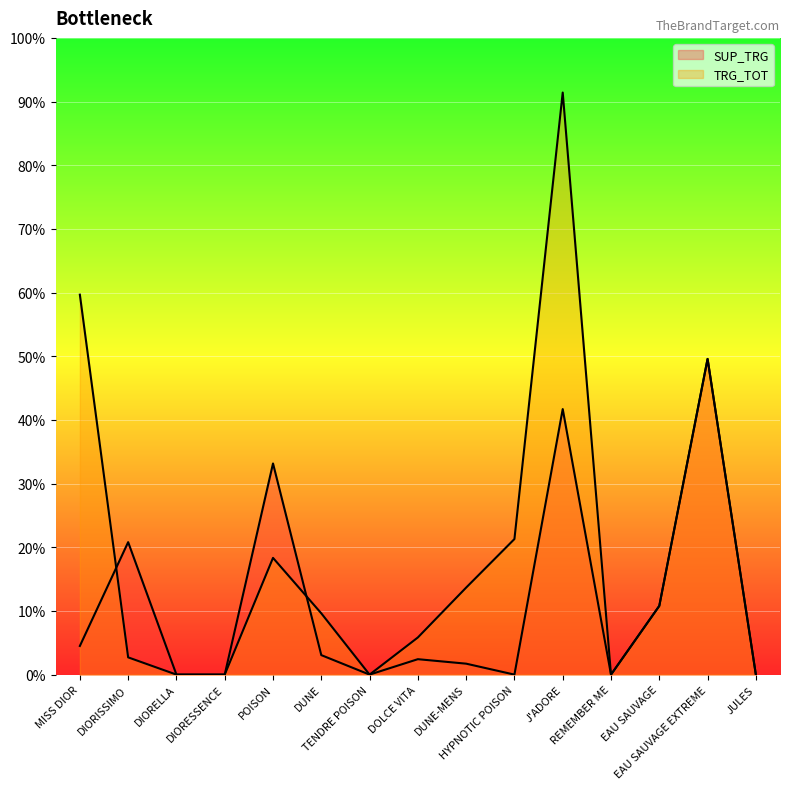

Does the chart display data point markers on the line(s)?

No